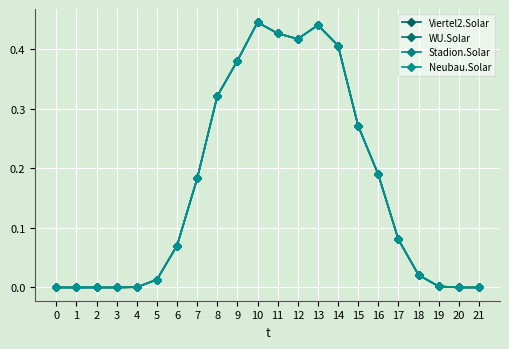

How many lines are shown in the chart?

4